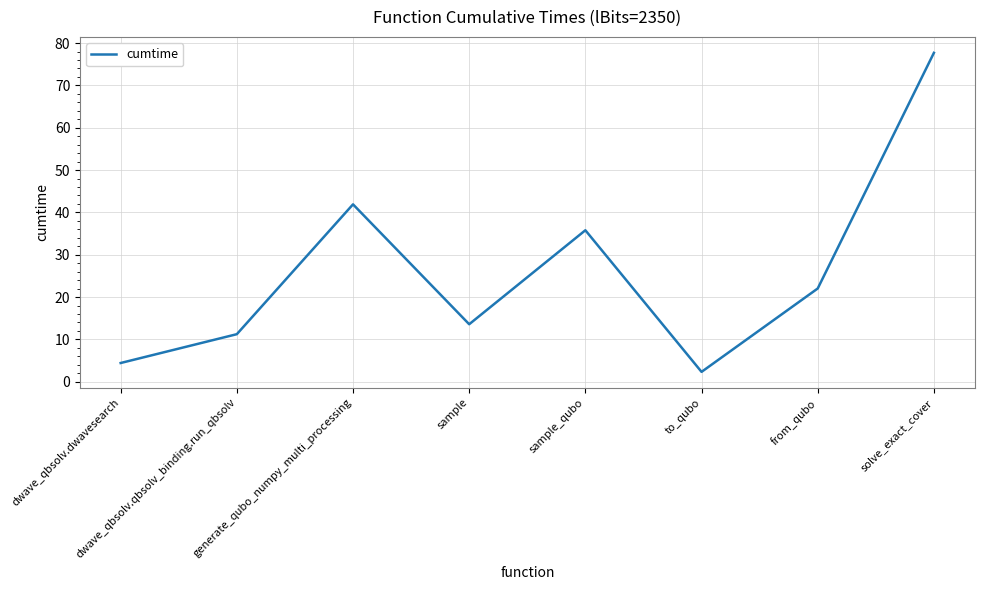

At which label is the value closest to 40?

generate_qubo_numpy_multi_processing